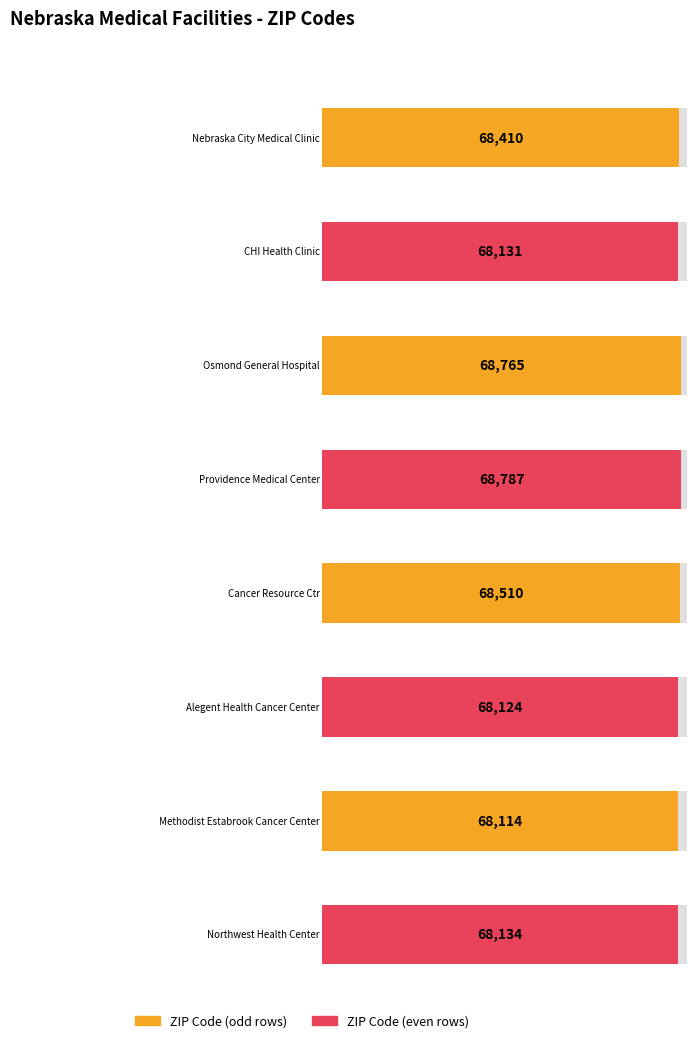

At which label does the data first exceed 68410?

Osmond